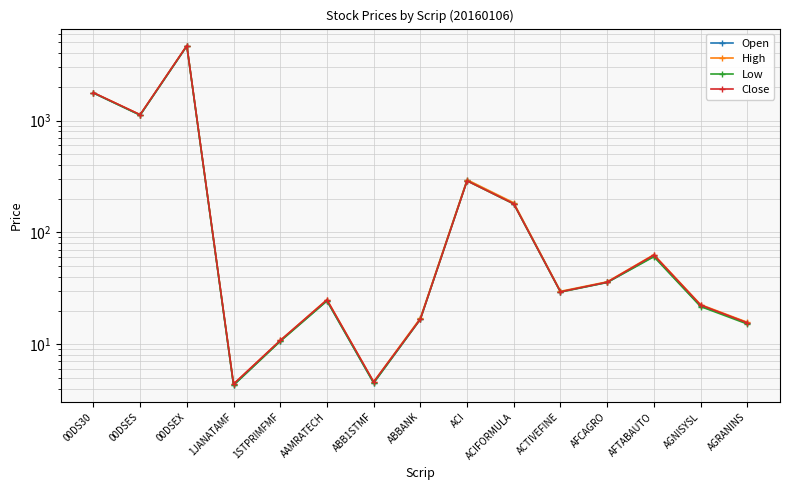

What are all the series names shown in the legend?

Open, High, Low, Close